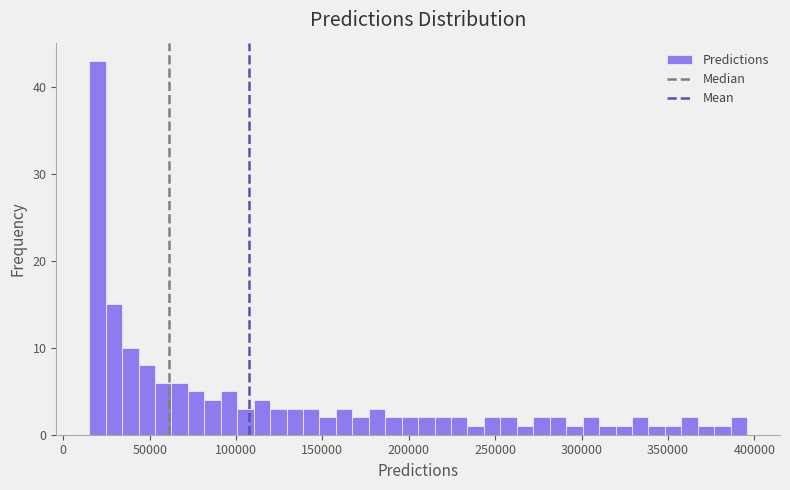

Around what value on the x-axis is the tallest bar? Give the approximate position of its centre, as read against the axis.

20000